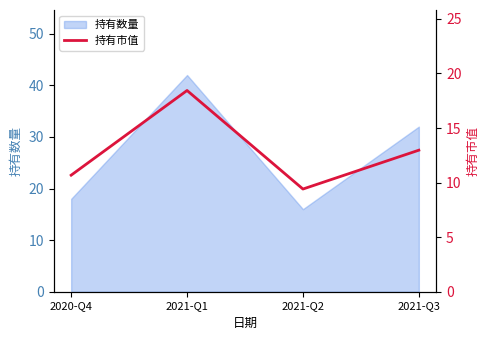

List the labels in order of value, smallest first.

2021-Q2, 2020-Q4, 2021-Q3, 2021-Q1